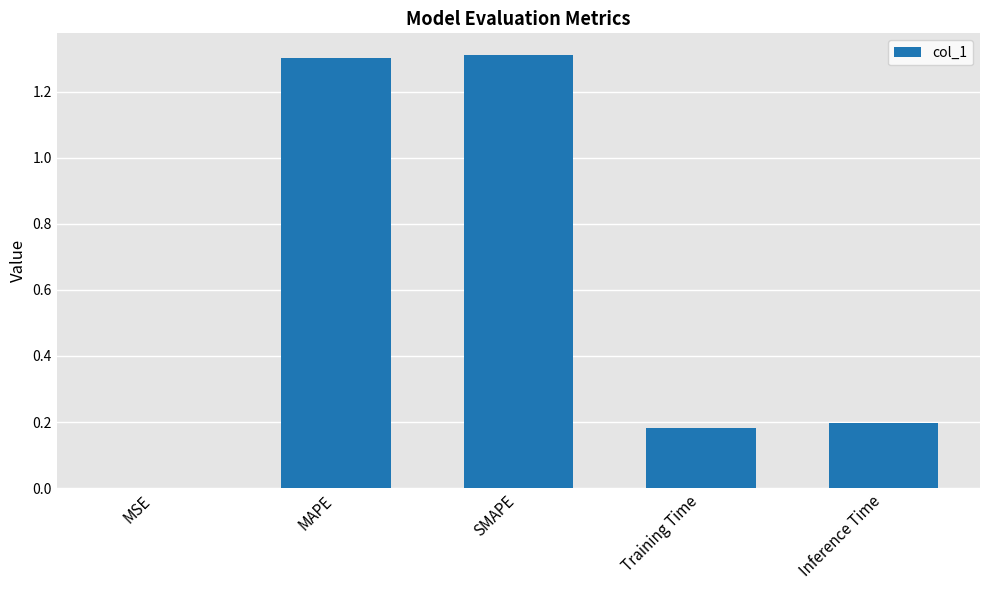

What is the sum of all values?

3.0